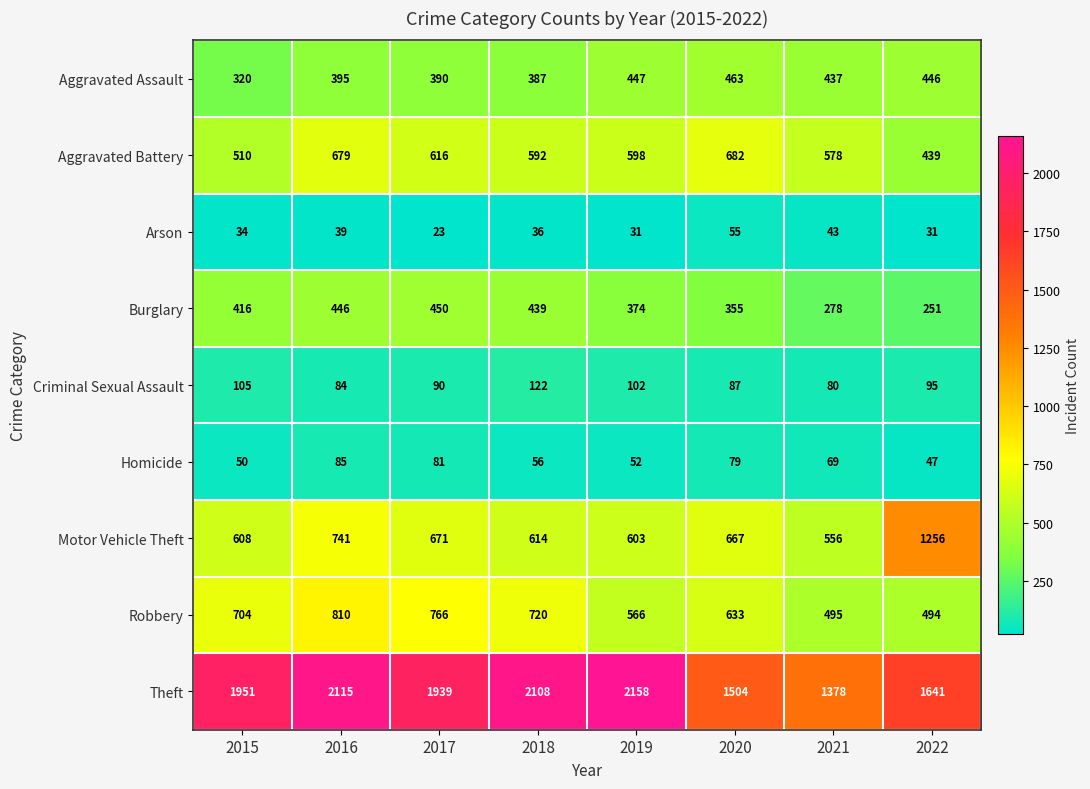

The value of Aggravated Battery at 2018 is 592. True or false?

True